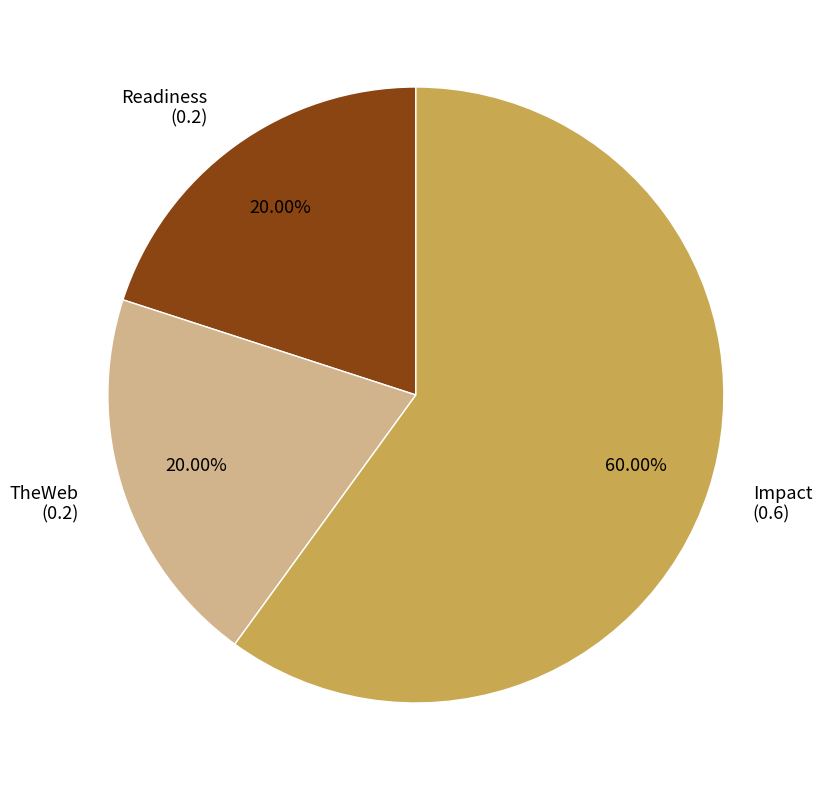

Is there a majority slice in this chart?

Yes